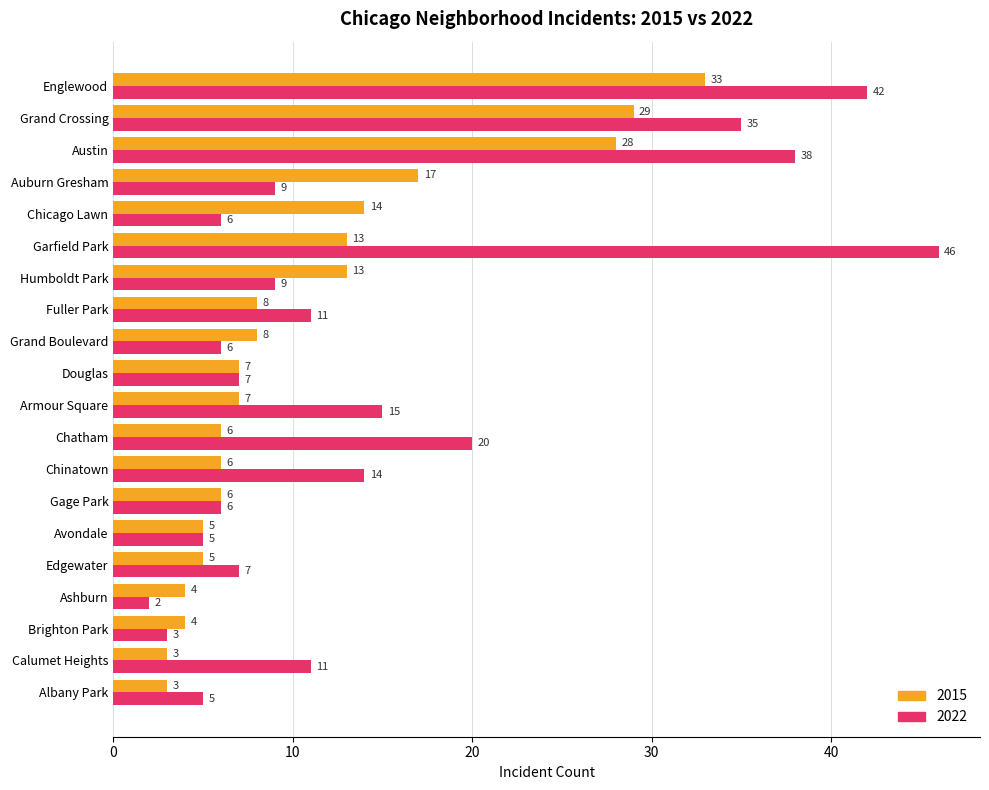

The value of 2015 at Chatham is 6. True or false?

True